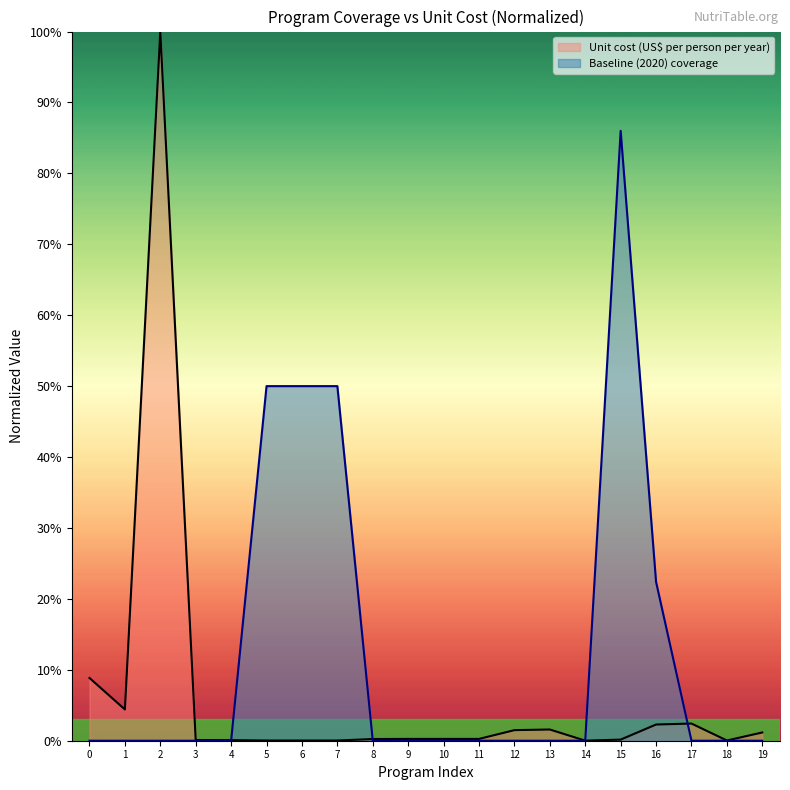

Between 2 and 8, which series saw the biggest shift?

Unit cost (US$ per person per year)